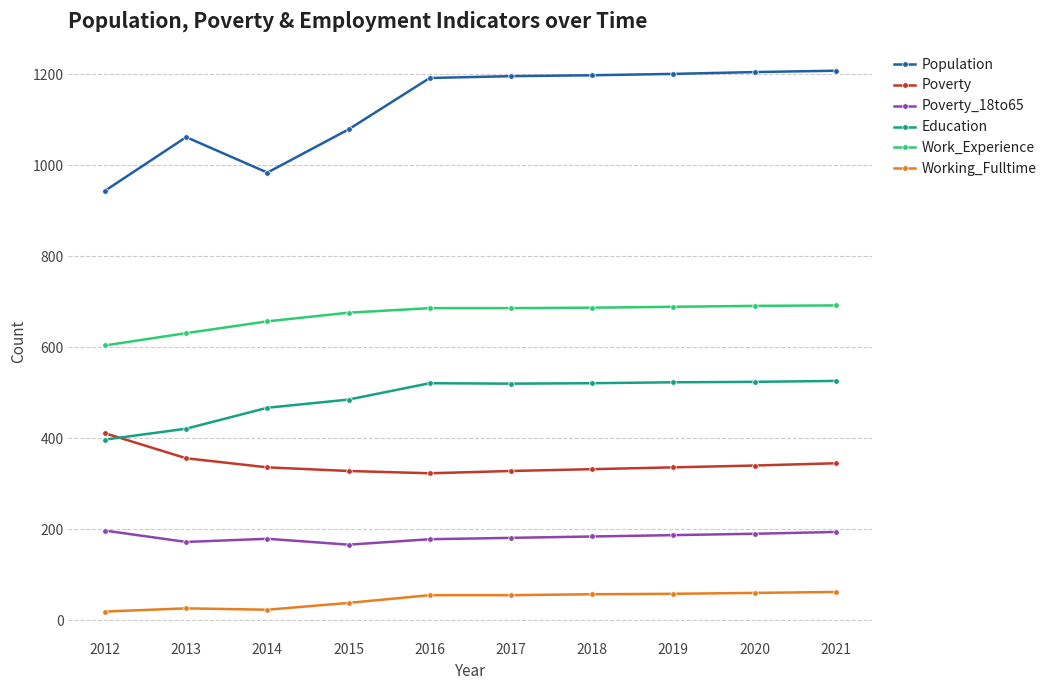

What is the value of the Poverty_18to65 point at the 10th from the left?

194